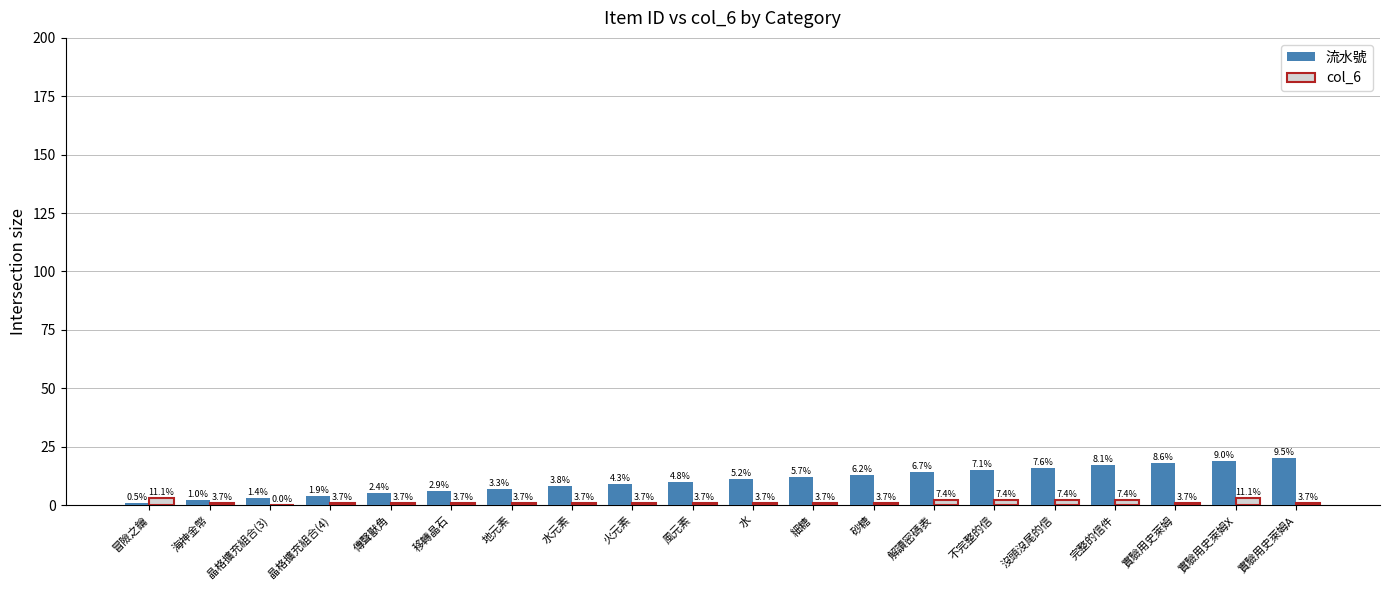

What is the spread (max minus min) of values at 晶格擴充組合(3)?

3